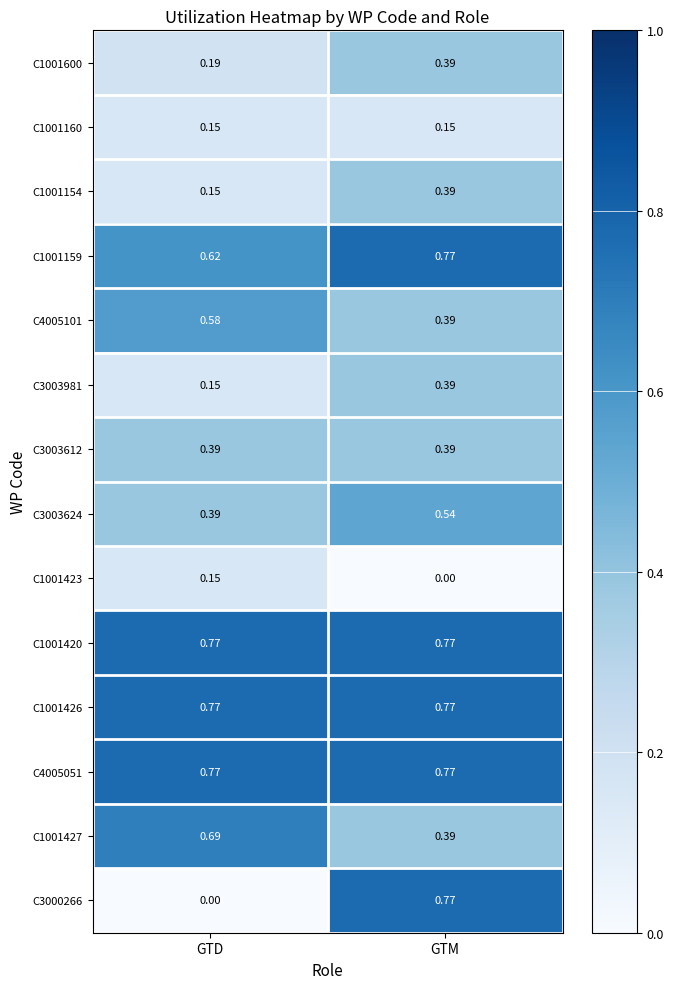

What is the total value across all series at GTM?

6.9